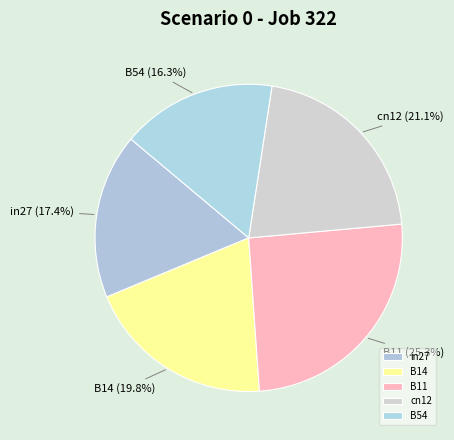

What is the largest slice in the pie chart?

B11